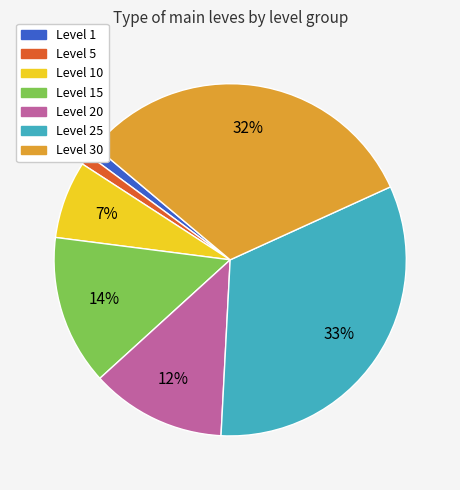

The Level 1 slice represents 11% of the pie. True or false?

False